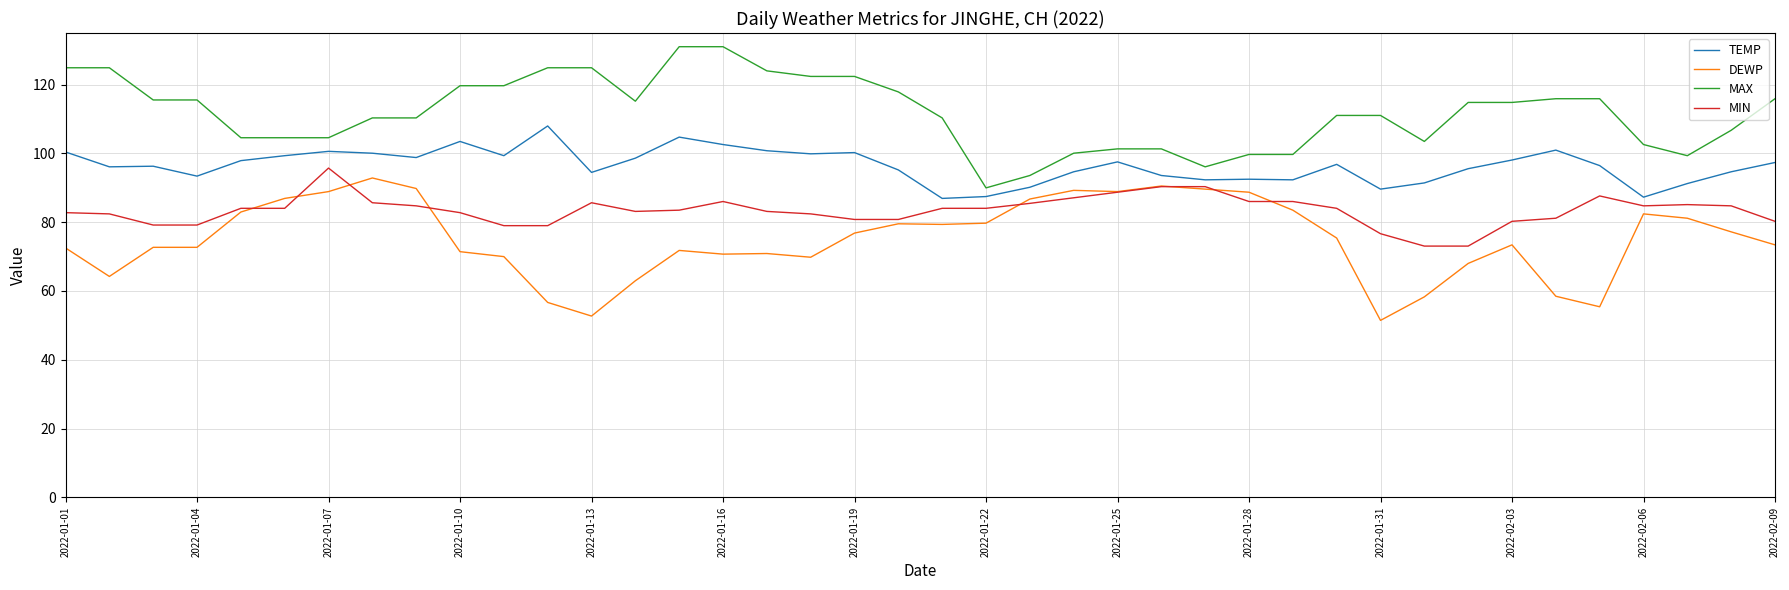

True or false: MAX and DEWP cross at least once.

False